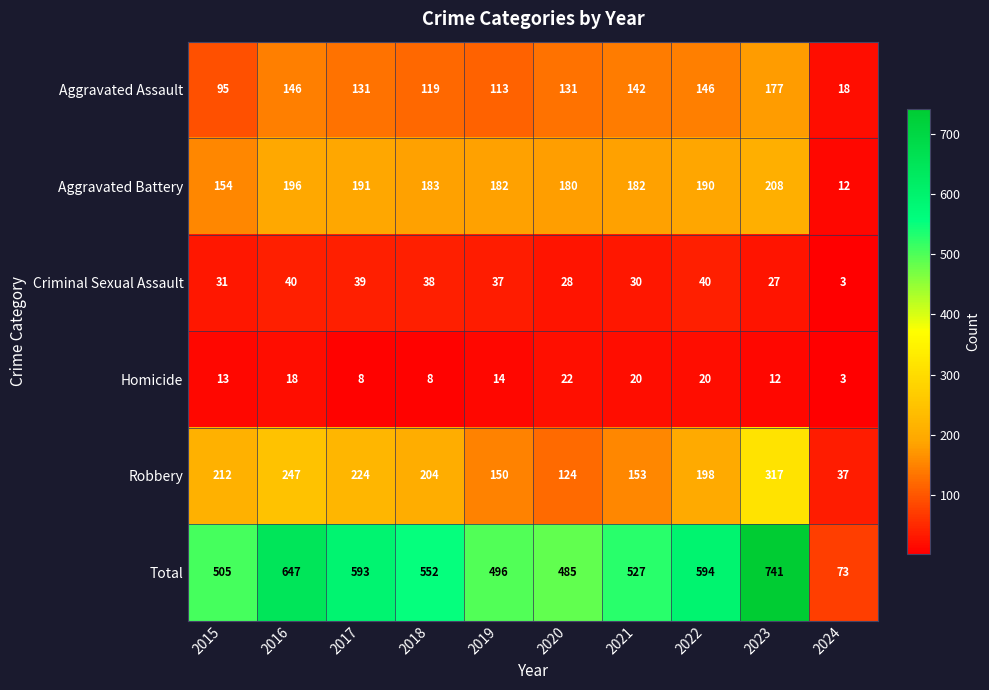

Which category has the lowest value in the Criminal Sexual Assault series?

2024